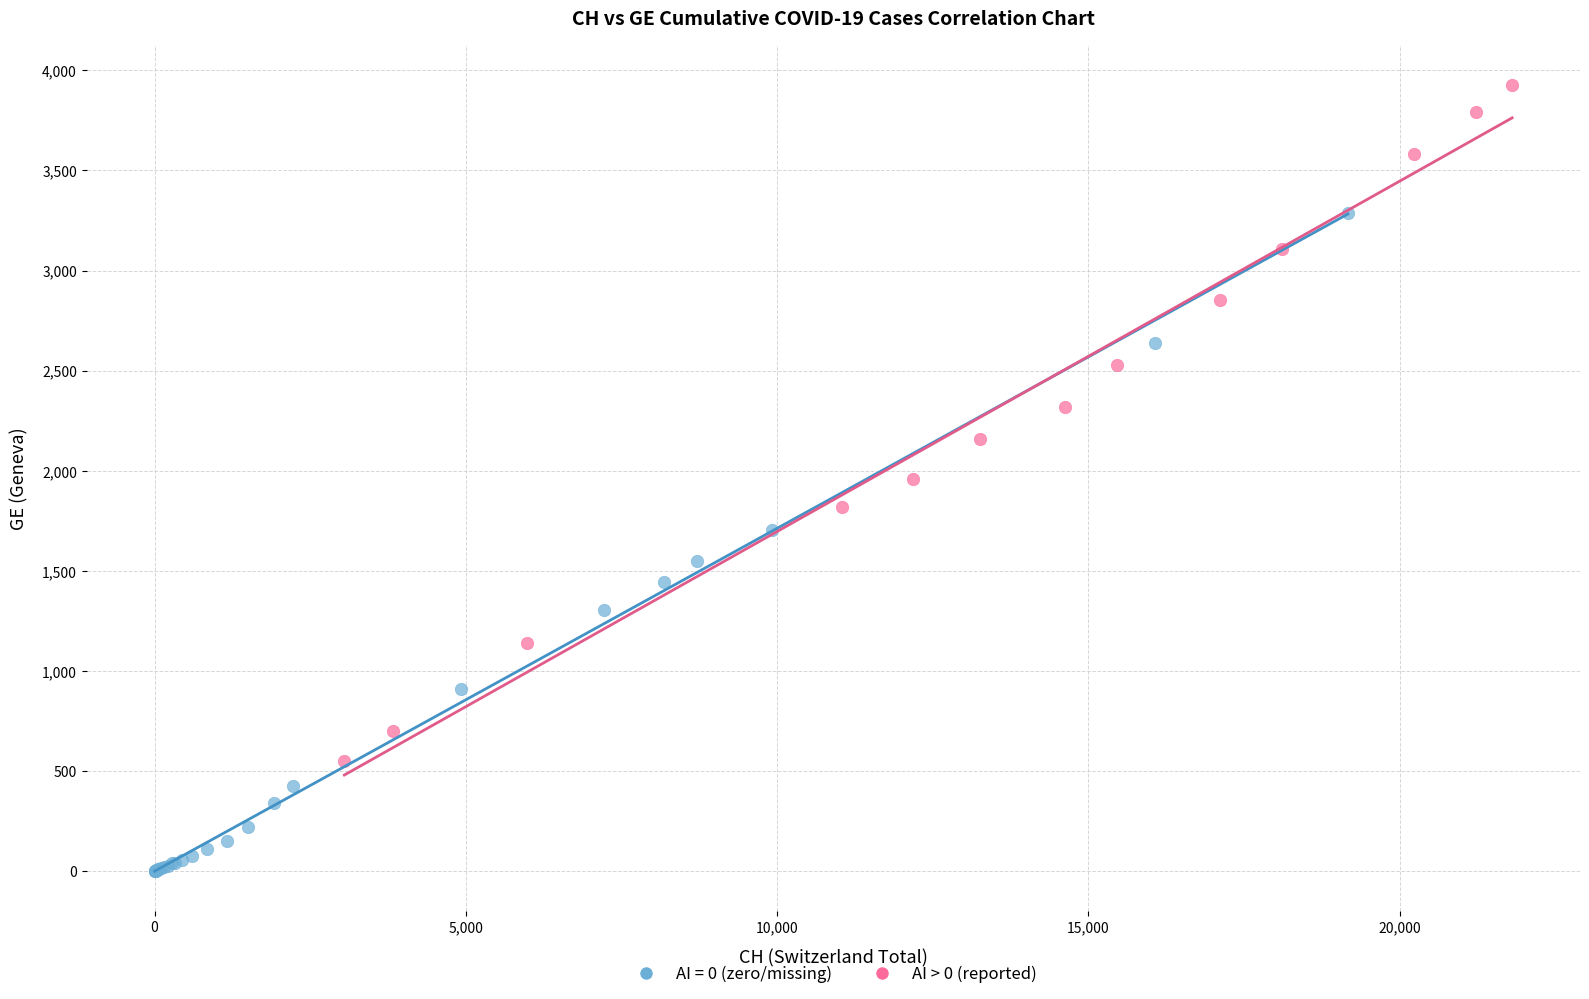

Which series reaches the maximum Y coordinate?

AI > 0 (reported)